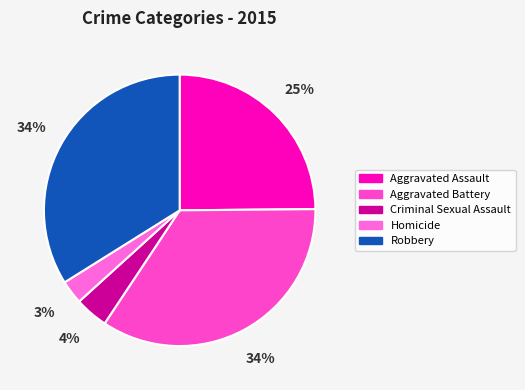

The Robbery slice represents 34% of the pie. True or false?

True